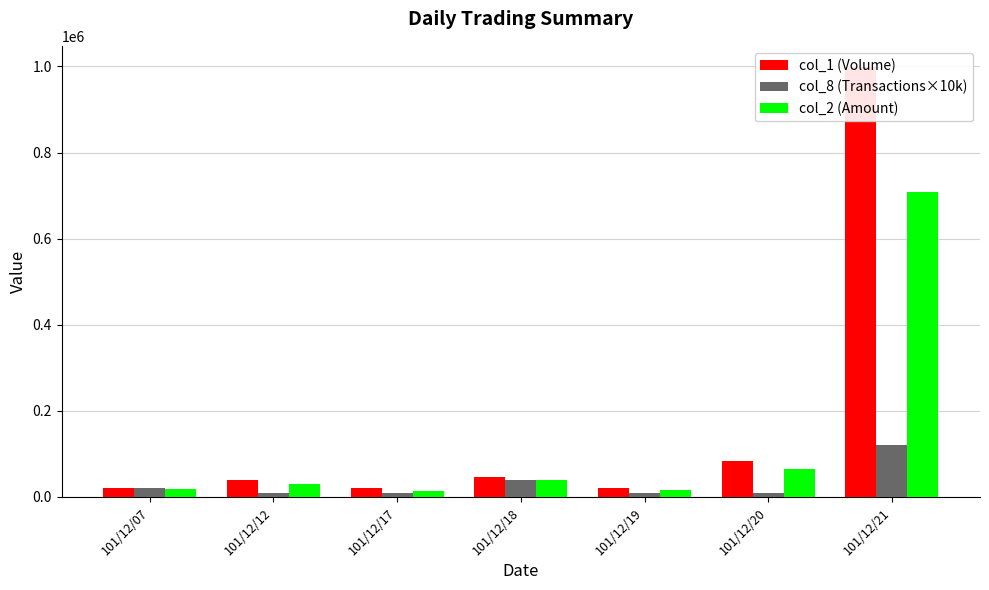

What is the value of the col_2 (Amount) bar at the 2nd from the left?

30000